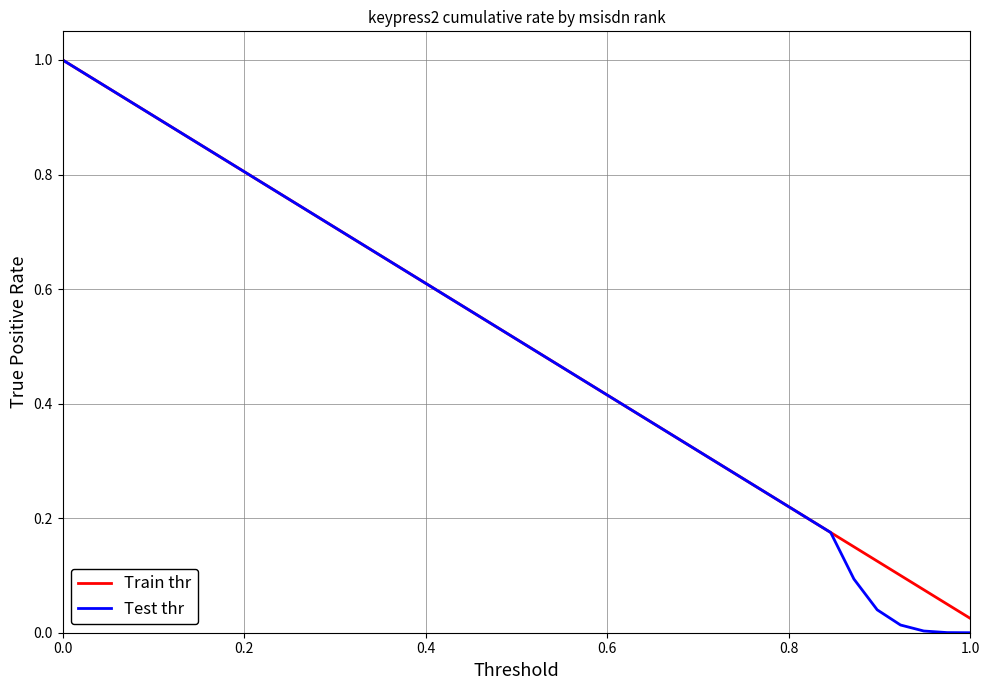

Which series has the largest range (max minus min)?

Test thr